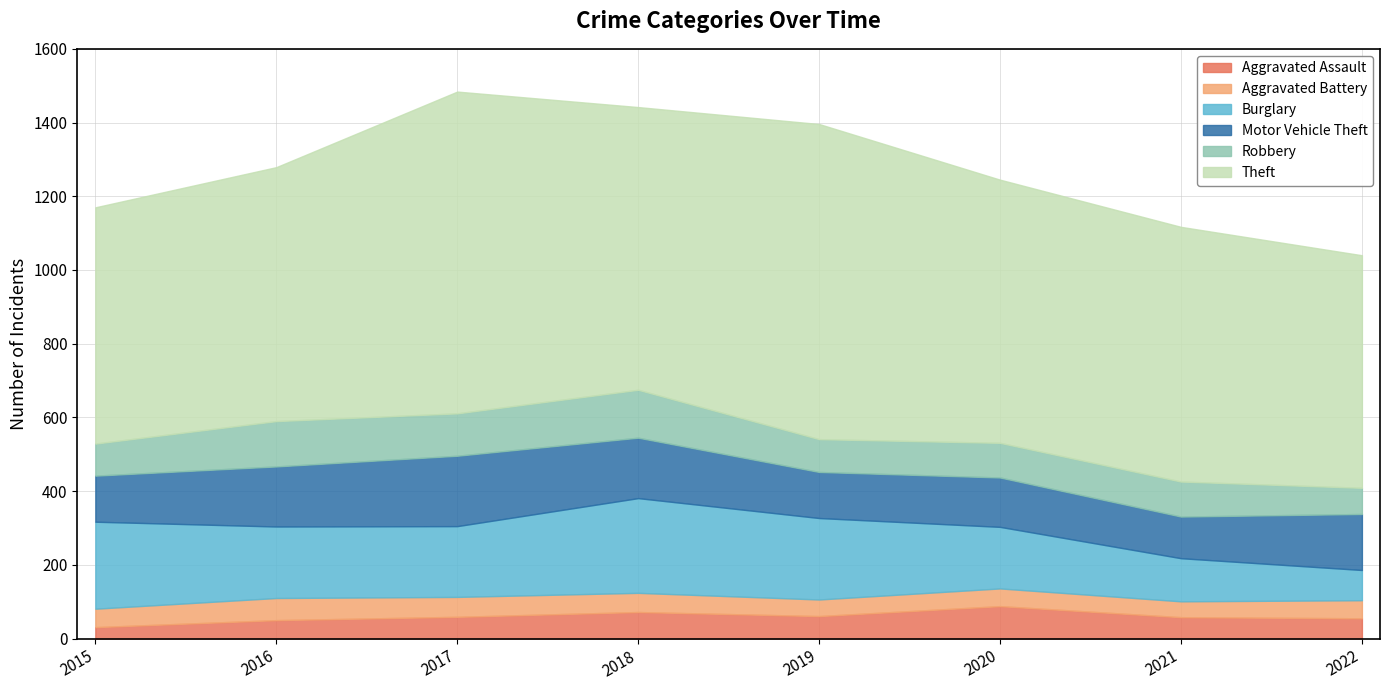

What is the value of the Theft point at the 3rd from the left?

873